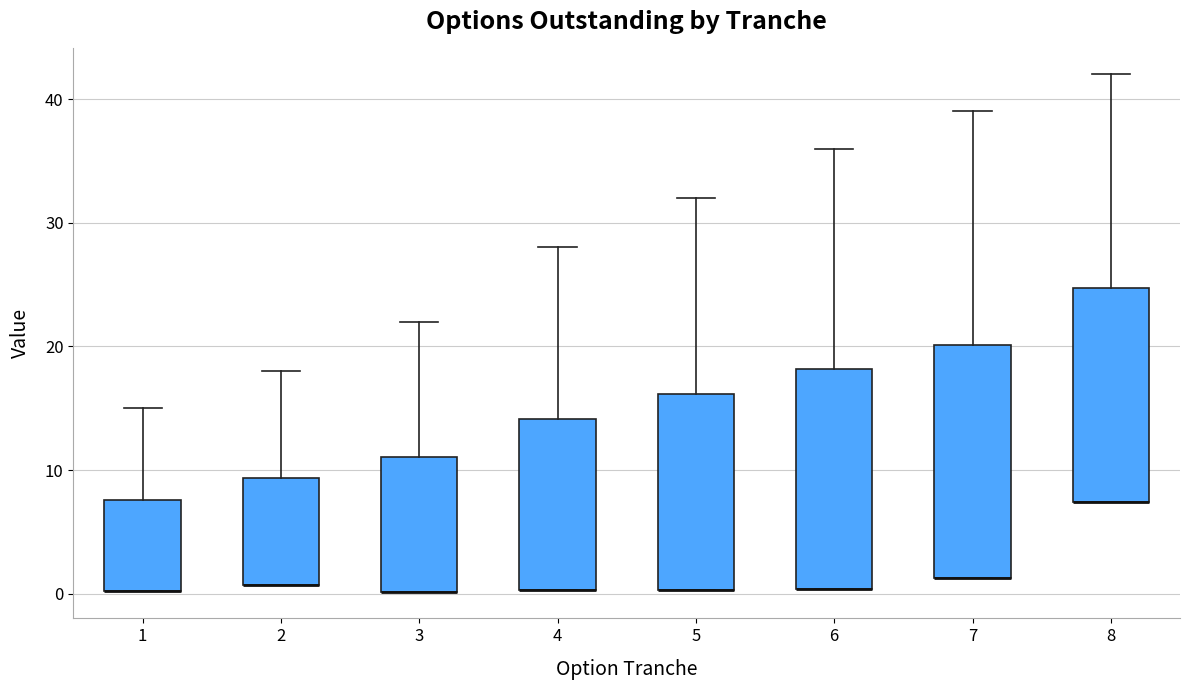

Where is the lower edge of the box at x = 8 on the y-axis? The values are not printed on the chart, so give them approximately, as read against the axis.

7